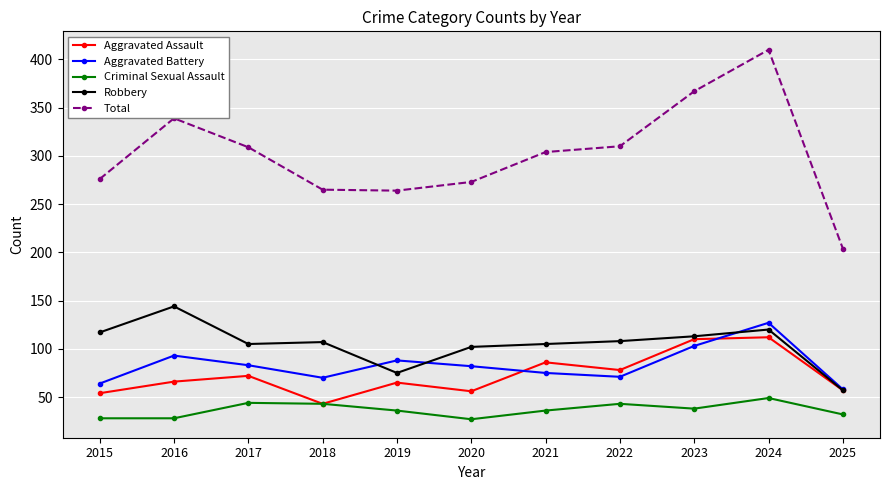

True or false: Total has a value of 304 at 2021.

True